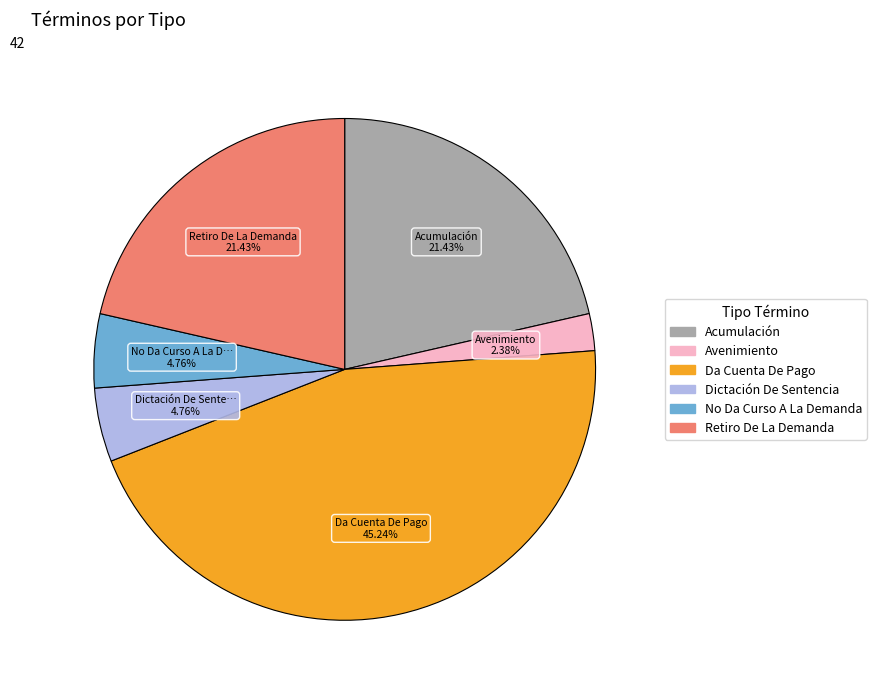

To the nearest percent, what is the average slice percentage?

17%